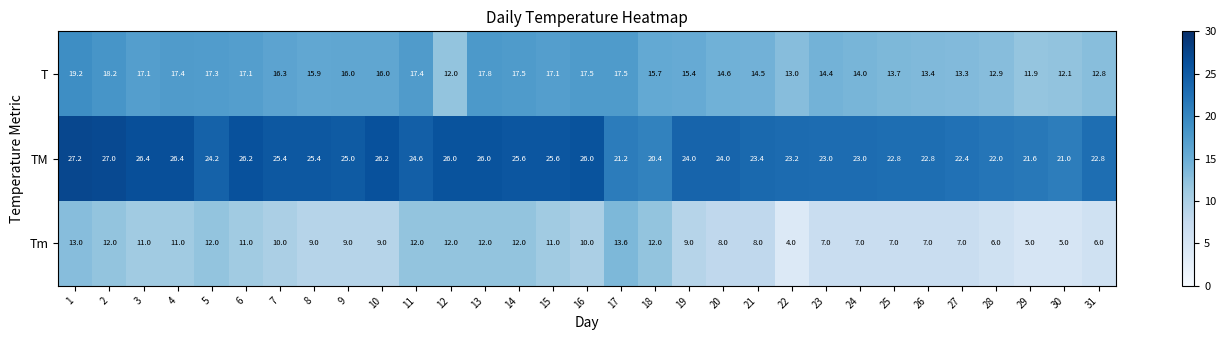

What is the difference between the maximum and minimum values in the T series?

7.3